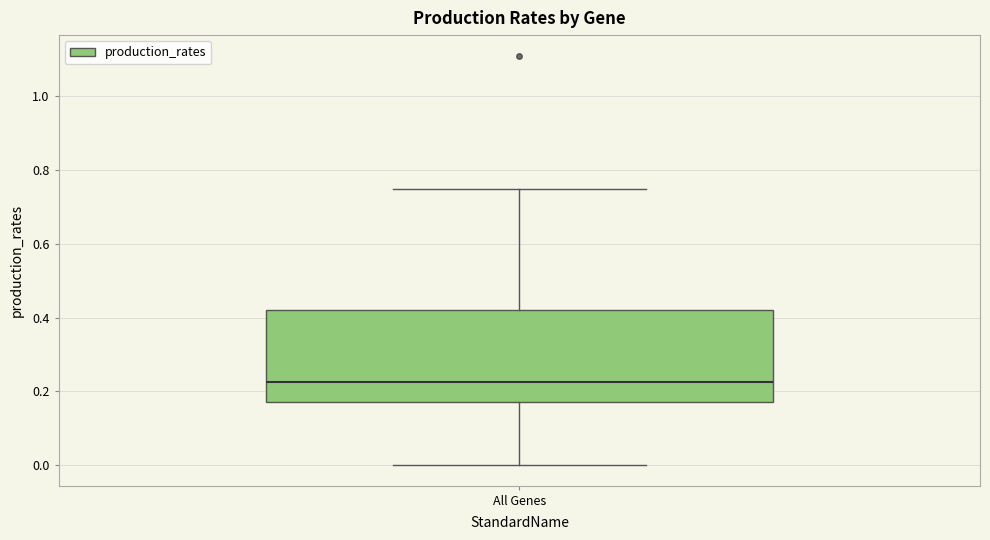

Transcribe this box plot: give where the median line is, the range the box spans, and where the two whiskers end, as read against the y-axis. The values are not printed on the chart, so give them approximately, as read against the axis.

median 0.22, box 0.16 to 0.42, whiskers 0.00 to 0.74